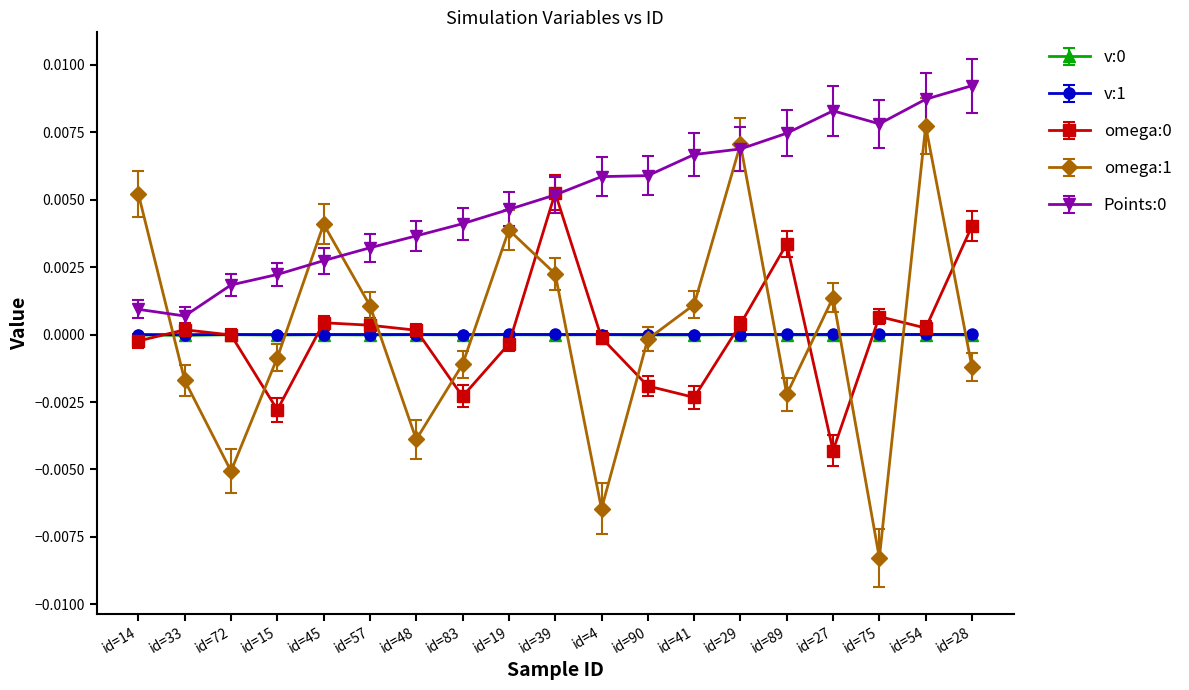

What is the label of the 4th point from the left?

id=15